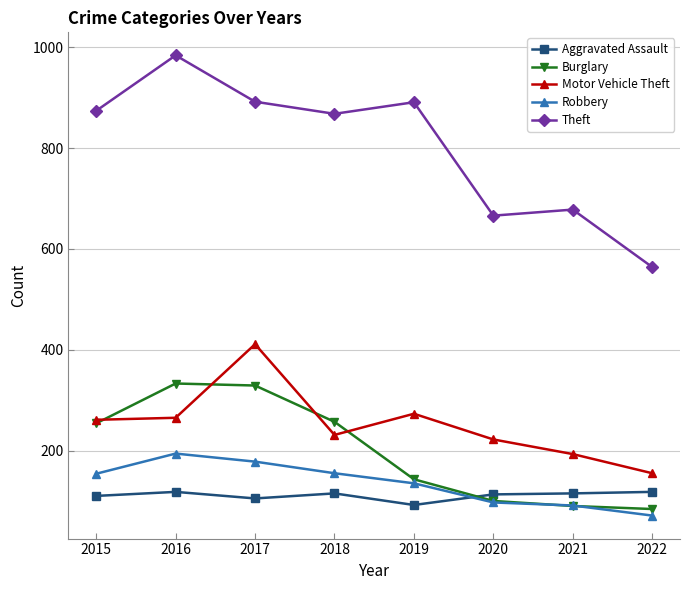

What is the value of the Robbery point at the 7th from the left?

91